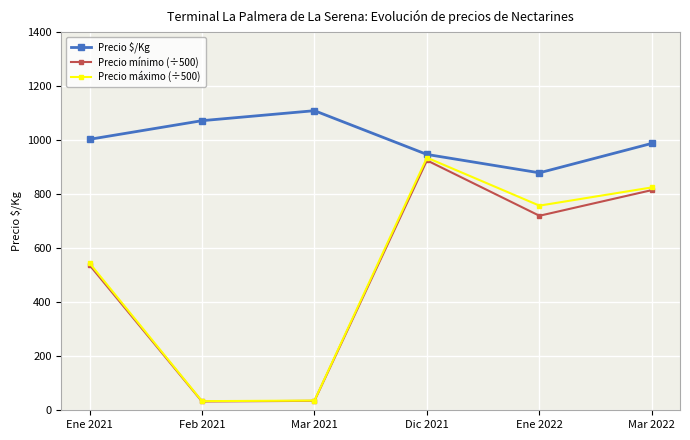

How many interior local peaks does the Precio $/Kg series have?

1